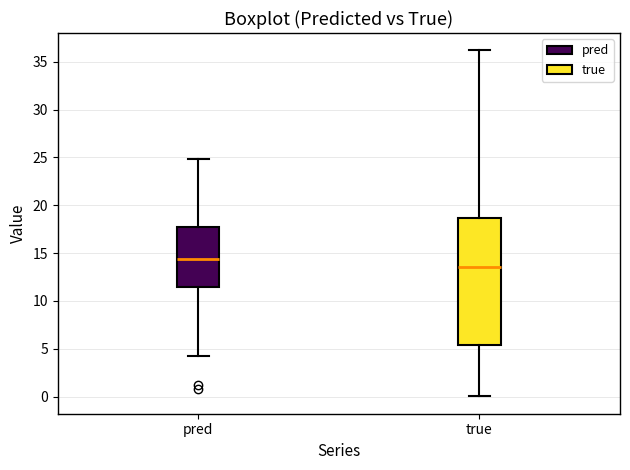

Where does the upper whisker of the box for pred end on the y-axis? The values are not printed on the chart, so give them approximately, as read against the axis.

25.0